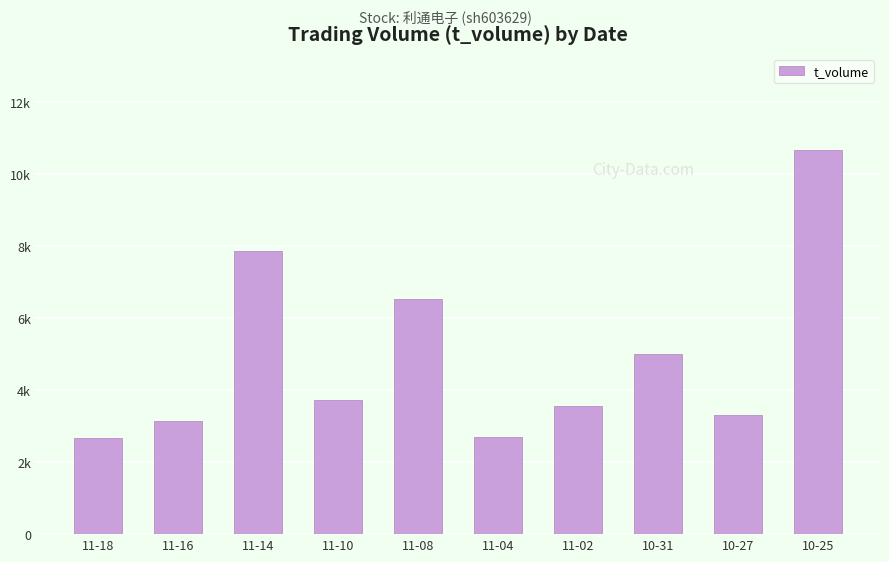

List the labels in order of value, largest first.

10-25, 11-14, 11-08, 10-31, 11-10, 11-02, 10-27, 11-16, 11-04, 11-18